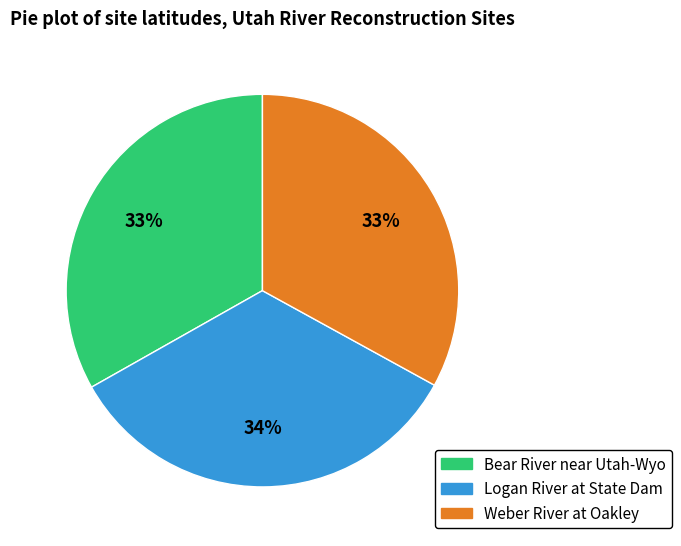

What is the largest slice in the pie chart?

Logan River at State Dam